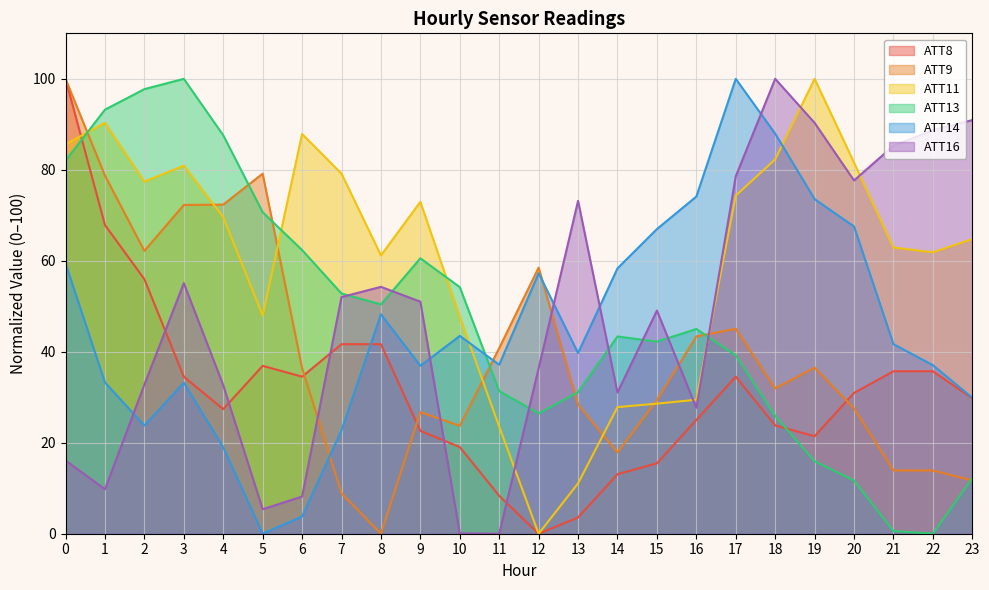

Reading right to left, what are all the values shown in this chart?

ATT8: 23=29.8	22=35.7	21=35.7	20=31.0	19=21.4	18=23.8	17=34.5	16=25.0	15=15.5	14=13.1	13=3.6	12=0.0	11=8.3	10=19.0	9=22.6	8=41.7	7=41.7	6=34.5	5=36.9	4=27.4	3=34.5	2=56.0	1=67.9	0=100.0
ATT9: 23=11.7	22=13.9	21=13.9	20=27.6	19=36.5	18=31.9	17=45.1	16=43.4	15=29.4	14=17.9	13=28.4	12=58.5	11=40.8	10=23.7	9=26.7	8=0.0	7=8.9	6=36.4	5=79.2	4=72.4	3=72.3	2=62.2	1=78.7	0=100.0
ATT11: 23=64.8	22=61.9	21=62.9	20=81.6	19=100.0	18=82.3	17=74.3	16=29.5	15=28.6	14=27.8	13=11.1	12=0.0	11=23.5	10=47.7	9=73.0	8=61.2	7=79.2	6=87.9	5=48.0	4=69.6	3=80.9	2=77.4	1=90.3	0=85.6
ATT13: 23=12.2	22=0.0	21=0.6	20=11.7	19=15.9	18=25.9	17=39.2	16=45.0	15=42.2	14=43.4	13=31.1	12=26.4	11=31.3	10=54.2	9=60.5	8=50.4	7=52.8	6=62.4	5=70.7	4=87.6	3=100.0	2=97.7	1=93.2	0=82.0
ATT14: 23=29.9	22=37.1	21=41.7	20=67.5	19=73.6	18=87.9	17=100.0	16=74.1	15=67.0	14=58.3	13=39.7	12=57.3	11=37.2	10=43.5	9=36.9	8=48.2	7=22.7	6=3.8	5=0.0	4=19.0	3=33.2	2=23.8	1=33.3	0=59.4
ATT16: 23=90.9	22=88.7	21=85.3	20=77.7	19=90.3	18=100.0	17=78.6	16=27.7	15=49.1	14=31.0	13=73.2	12=36.4	11=0.0	10=0.1	9=51.0	8=54.3	7=52.0	6=8.2	5=5.4	4=32.7	3=55.1	2=32.8	1=9.8	0=16.1